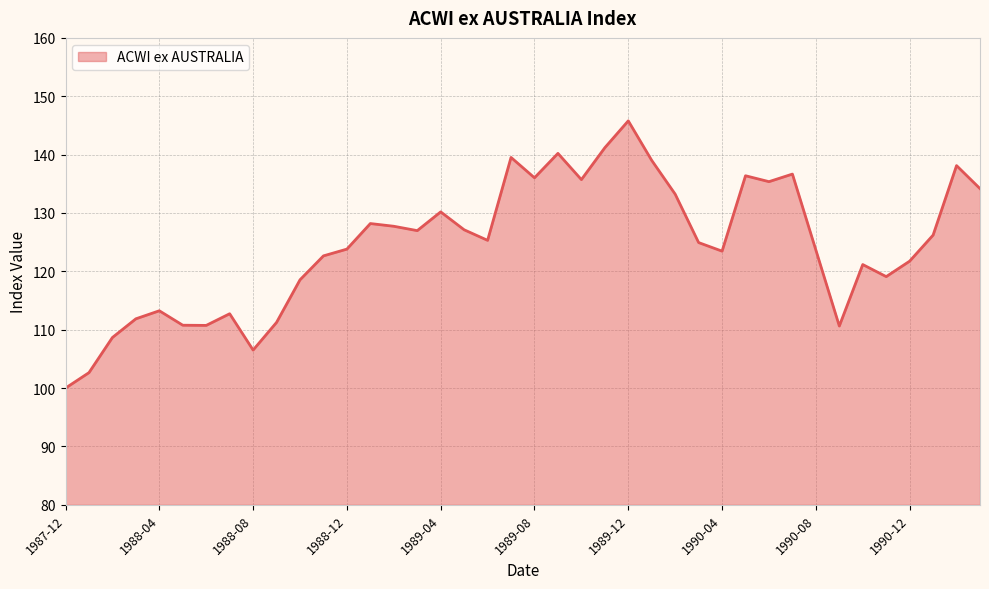

How many lines are shown in the chart?

1